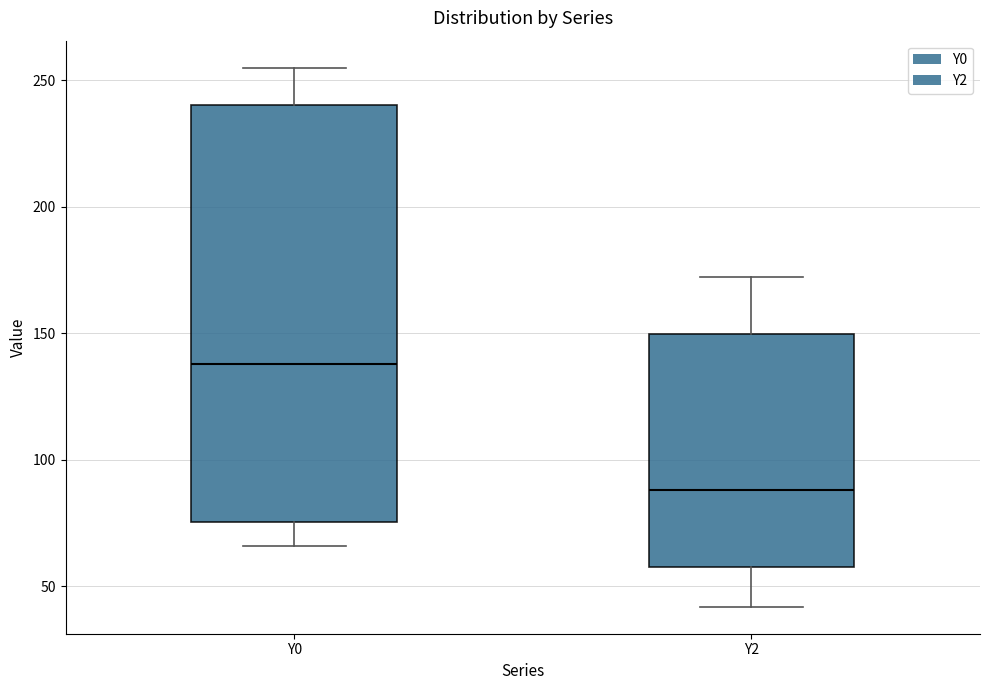

Reading left to right, read every box against the y-axis: the position of its median line, the range the box covers, and the ends of its whiskers. The values are not printed on the chart, so give them approximately, as read against the axis.

Y0: median 140, box 75 to 240, whiskers 65 to 255
Y2: median 90, box 60 to 150, whiskers 40 to 170